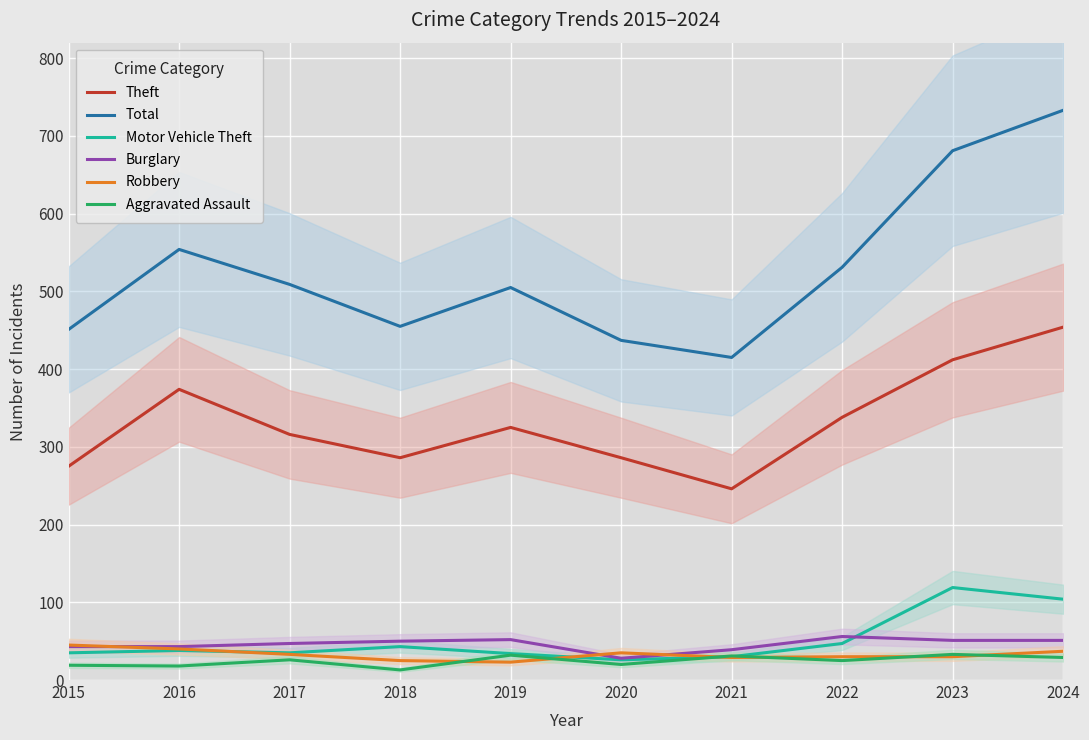

In Total, how many points are higher than both neighbors (excluding endpoints)?

2